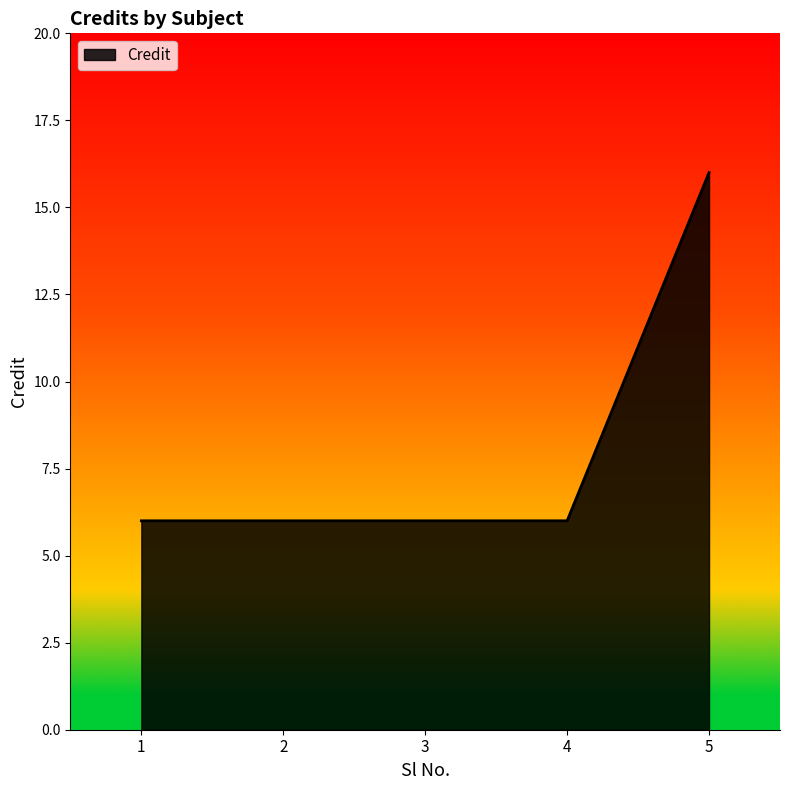

Between 5 and 2, which is larger?

5